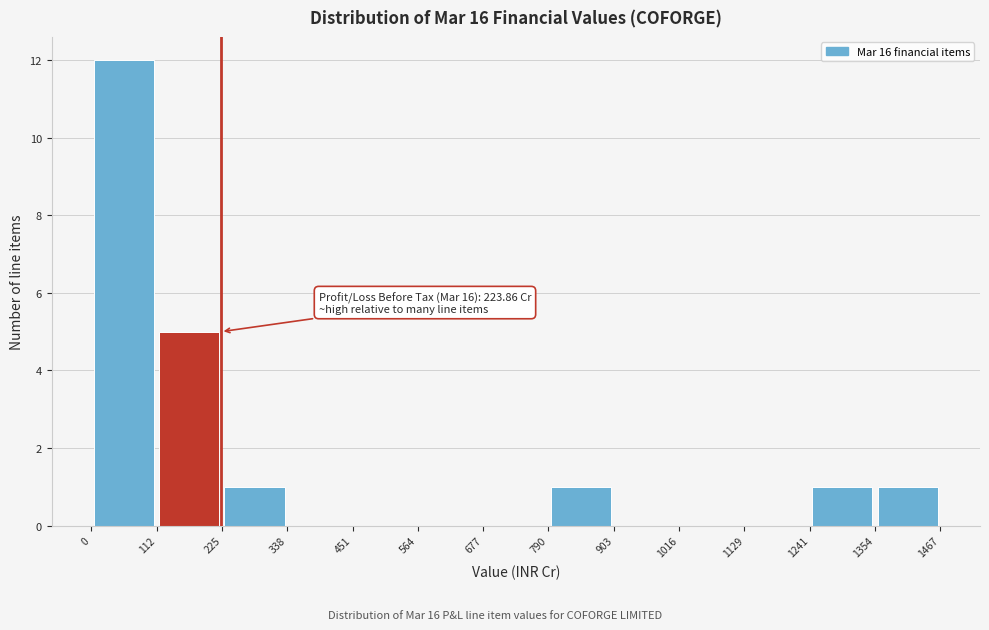

Over which range of the x-axis is the bar tallest?

0 to 112